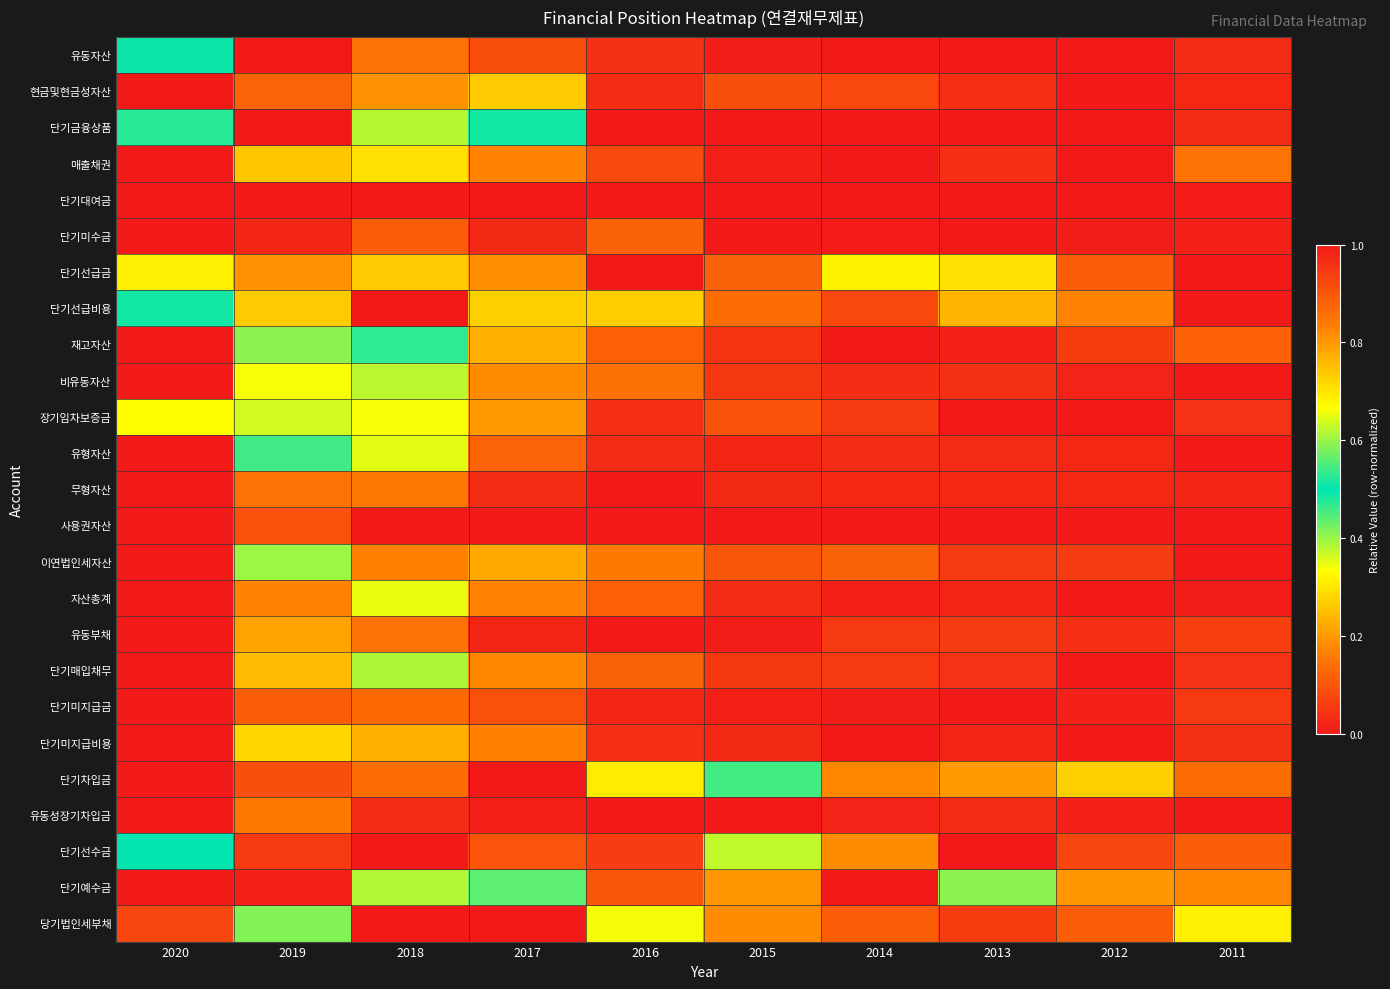

Between 2014 and 2019, which is larger?

2019